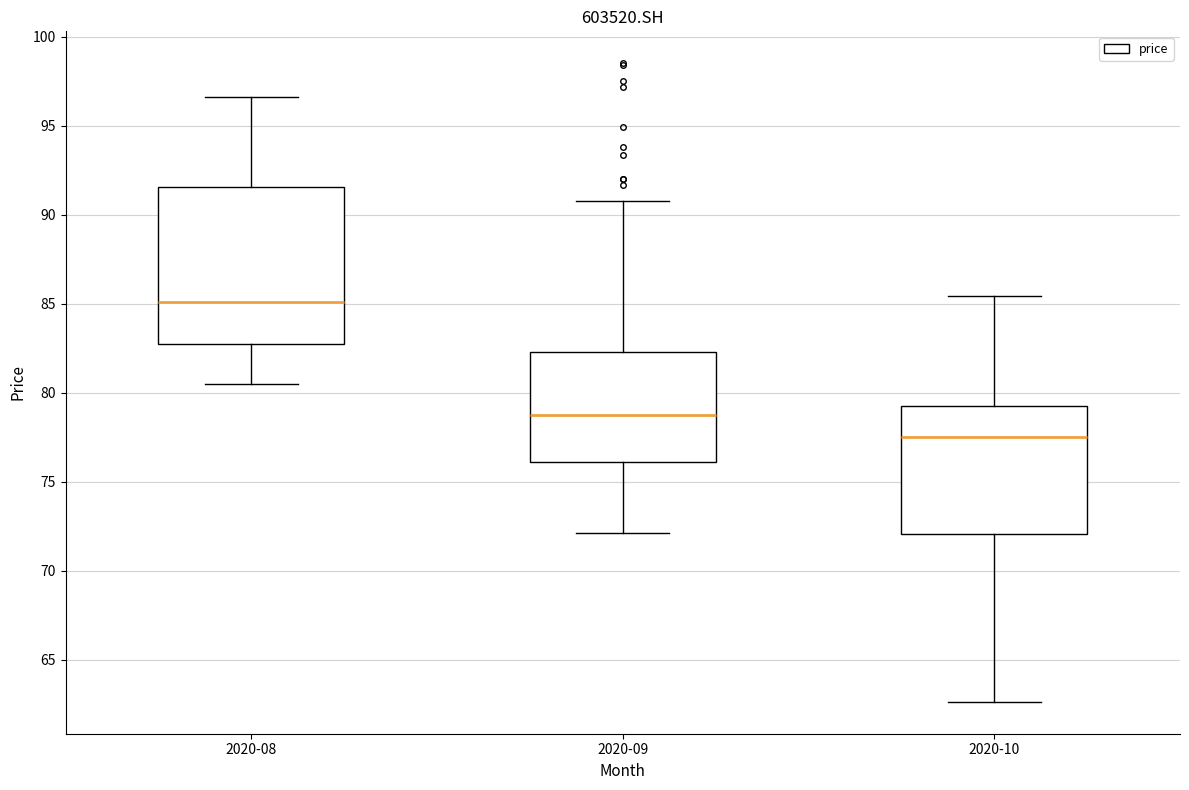

Reading left to right, read every box against the y-axis: the position of its median line, the range the box covers, and the ends of its whiskers. The values are not printed on the chart, so give them approximately, as read against the axis.

2020-08: median 85.0, box 82.5 to 91.5, whiskers 80.5 to 96.5
2020-09: median 78.5, box 76.0 to 82.5, whiskers 72.0 to 91.0
2020-10: median 77.5, box 72.0 to 79.5, whiskers 62.5 to 85.5